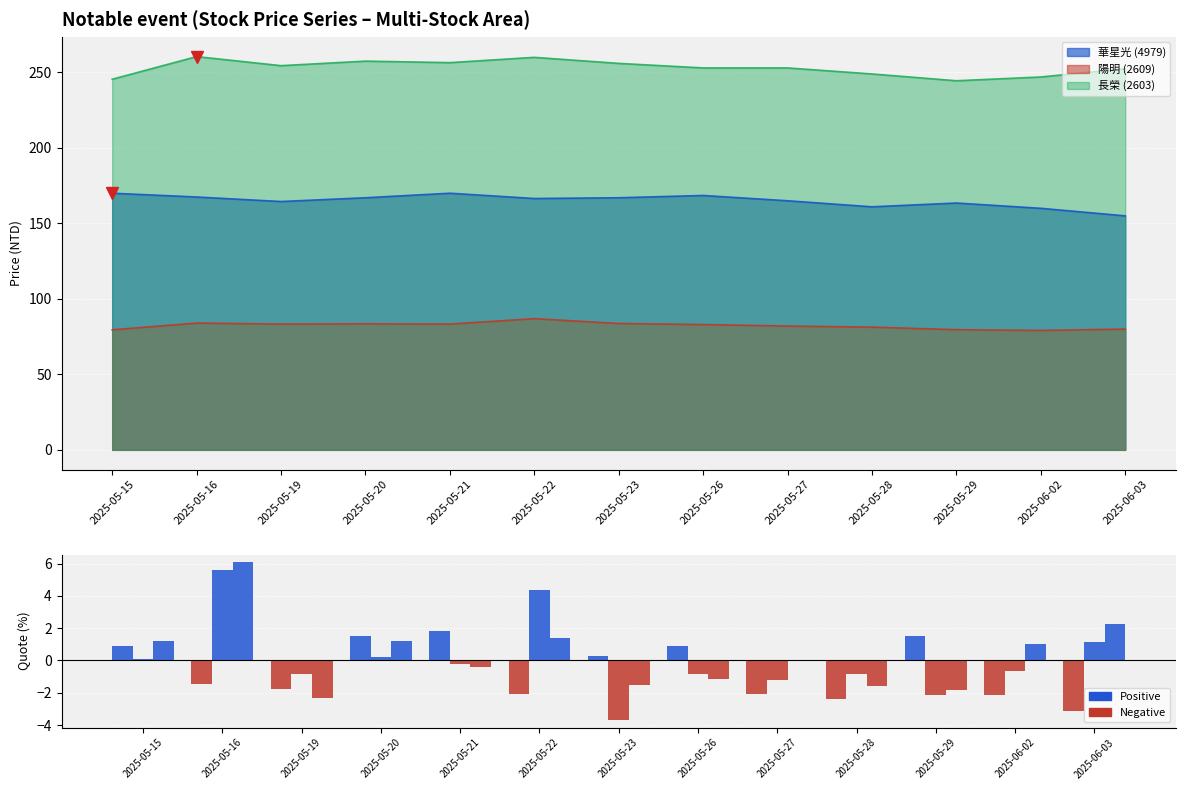

What are all the series names shown in the legend?

4979_price, 2609_price, 2603_price